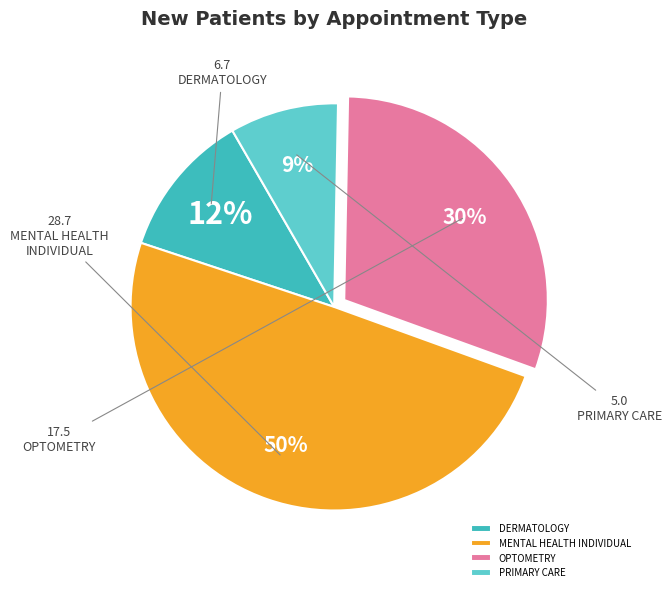

Rank the categories by value from highest to lowest.

MENTAL HEALTH INDIVIDUAL, OPTOMETRY, DERMATOLOGY, PRIMARY CARE